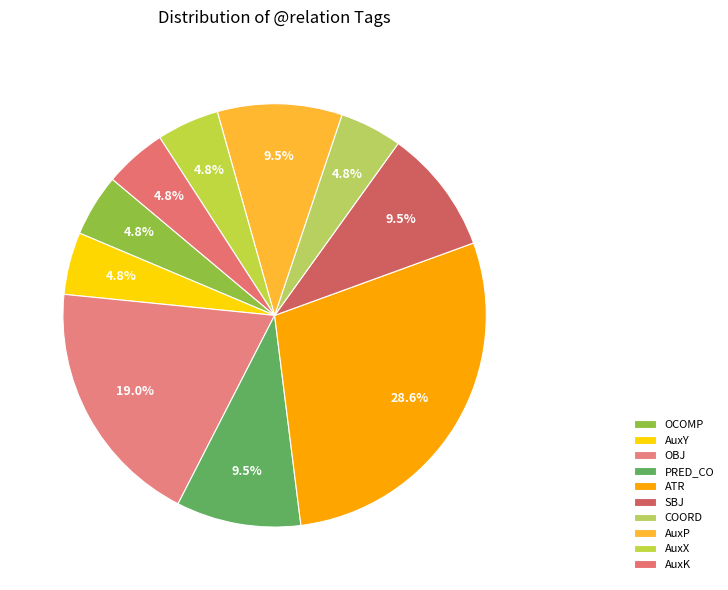

What percentage is the AuxY slice, to the nearest percent?

5%